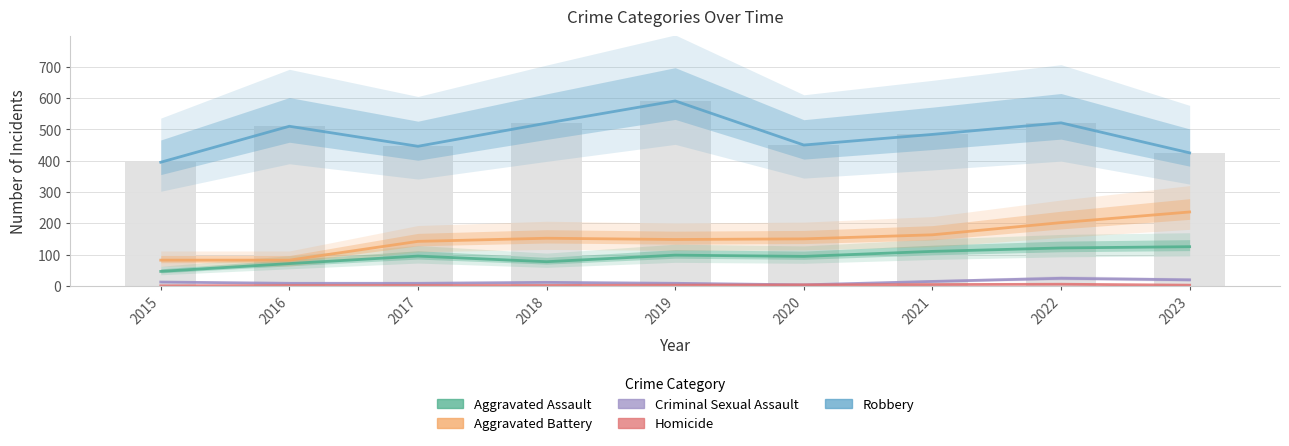

What are all the series names shown in the legend?

Aggravated Assault, Aggravated Battery, Criminal Sexual Assault, Homicide, Robbery